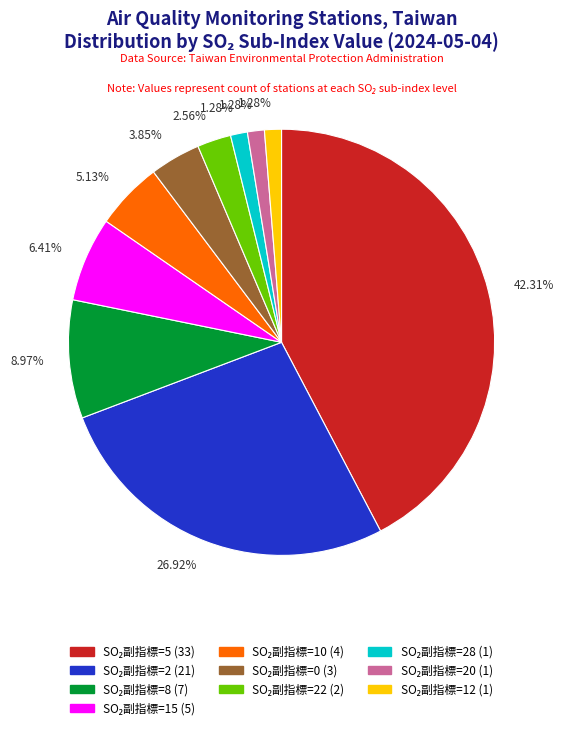

Is there any slice that represents more than half of the pie?

No